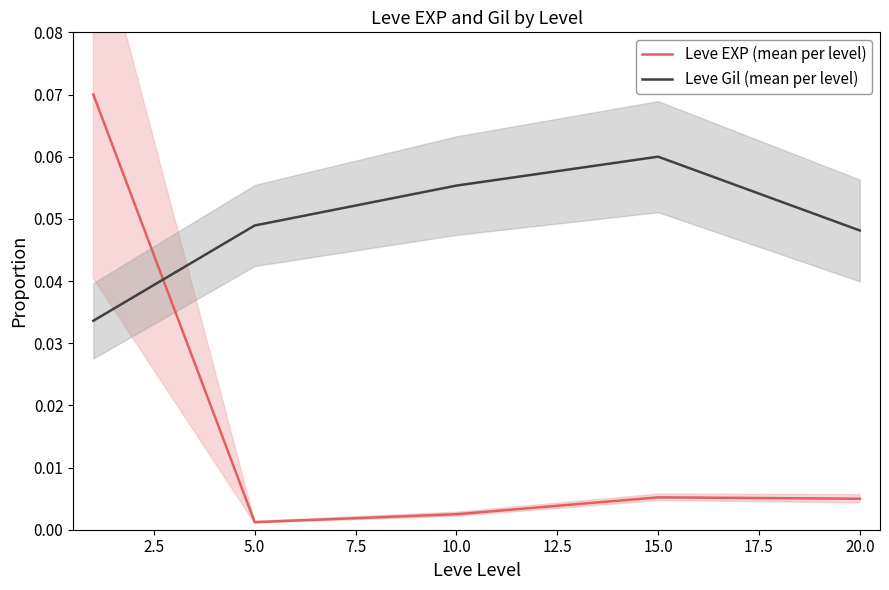

Which series ends up on top after the final intersection of Leve Gil (mean per level) and Leve EXP (mean per level)?

Leve Gil (mean per level)